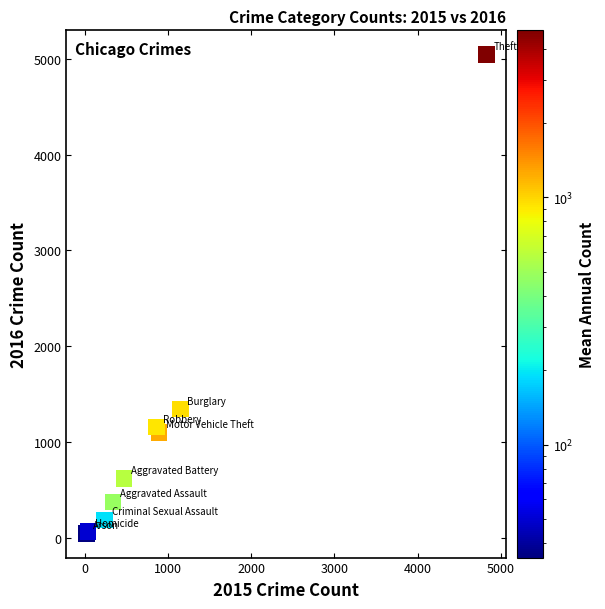

What Y value in the scatter plot is closest to 2546?

1344